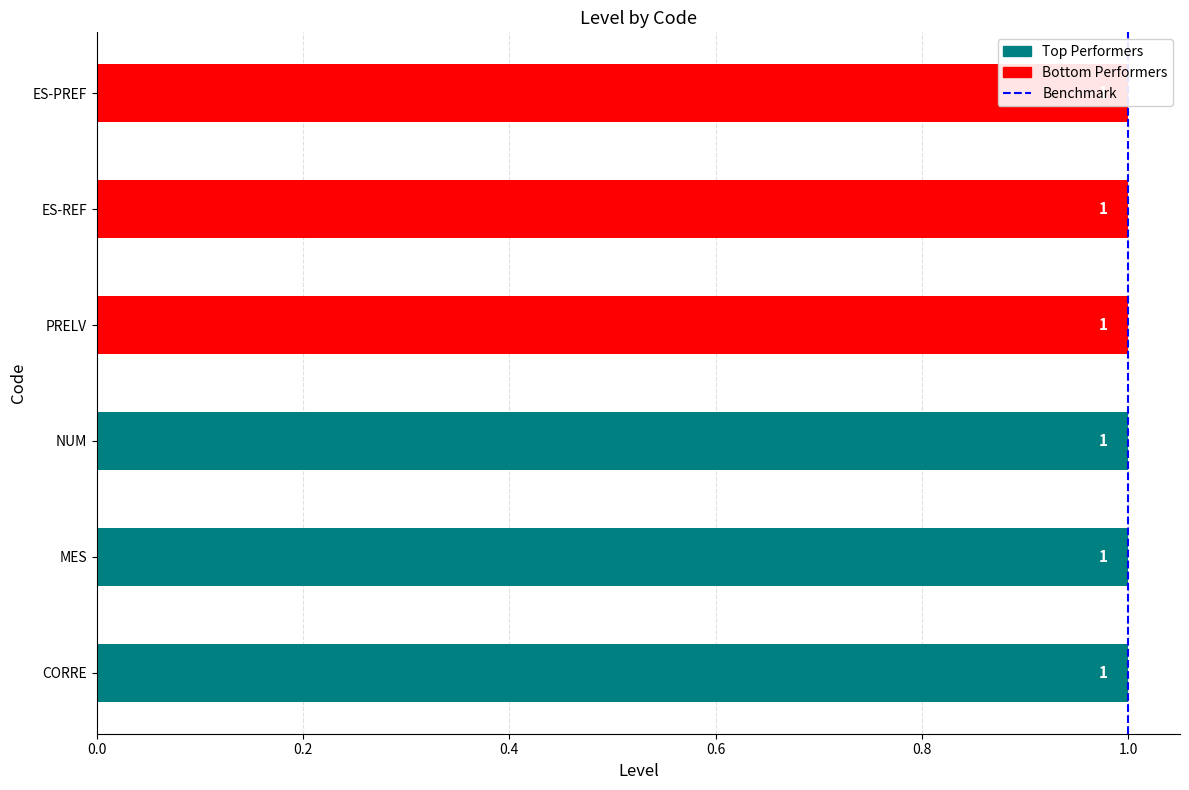

Are the bars horizontal?

Yes